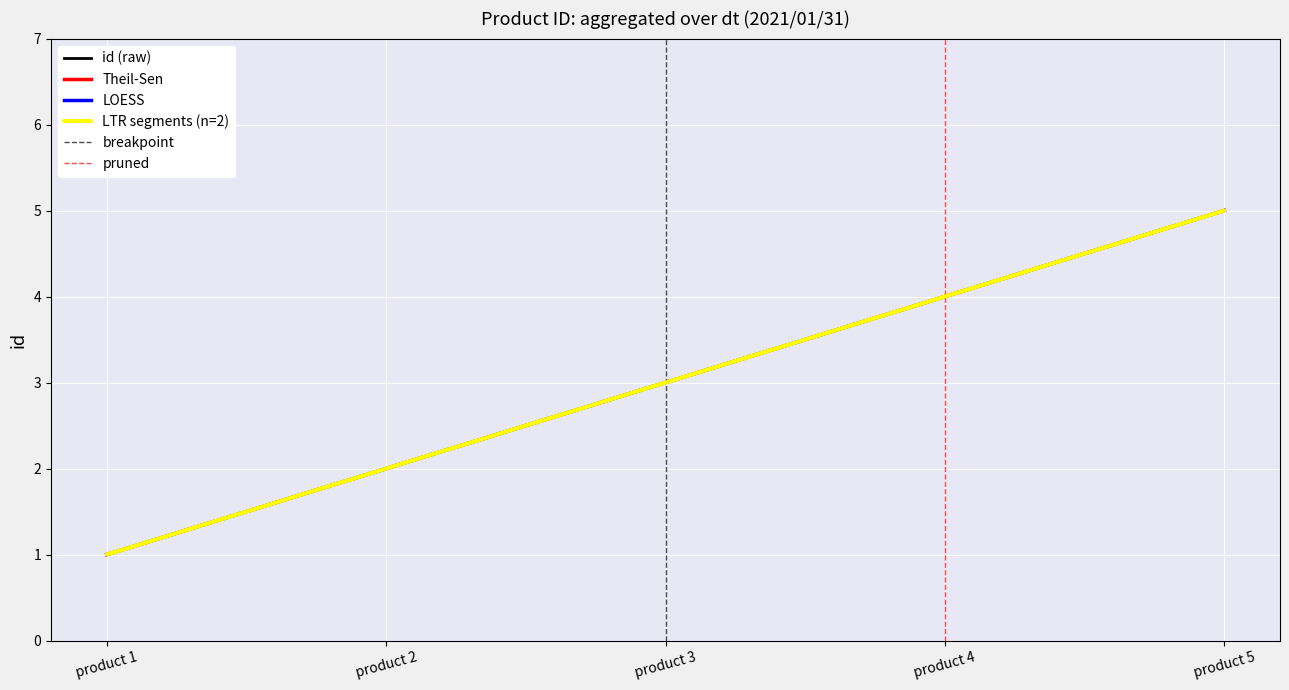

At which label is the value closest to 3?

product 3